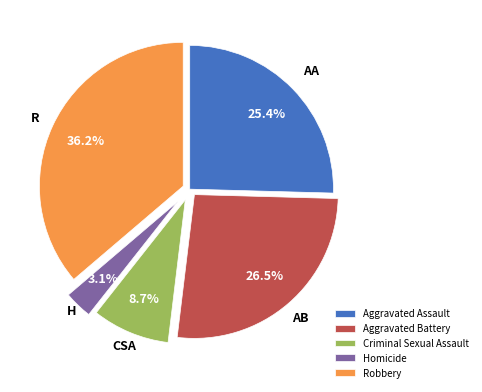

How many segments does this pie chart have?

5